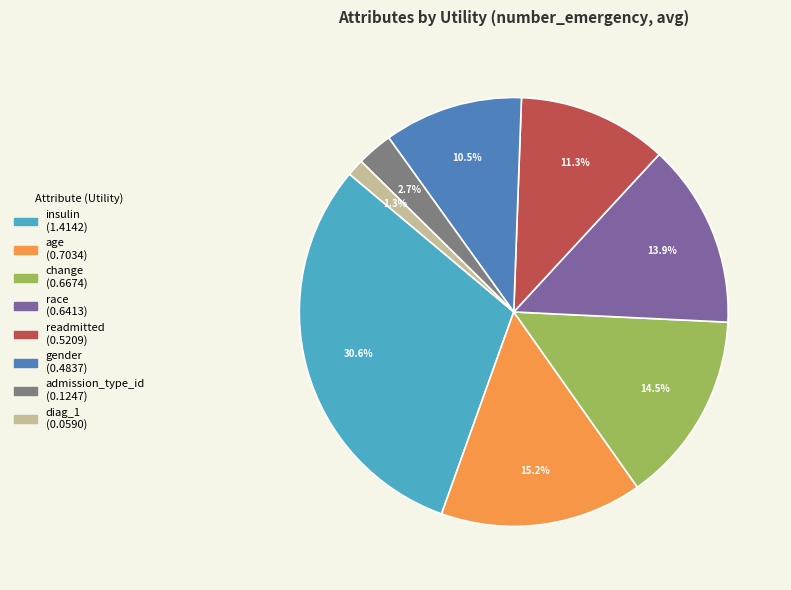

What is the total percentage of race and insulin?

44.5%